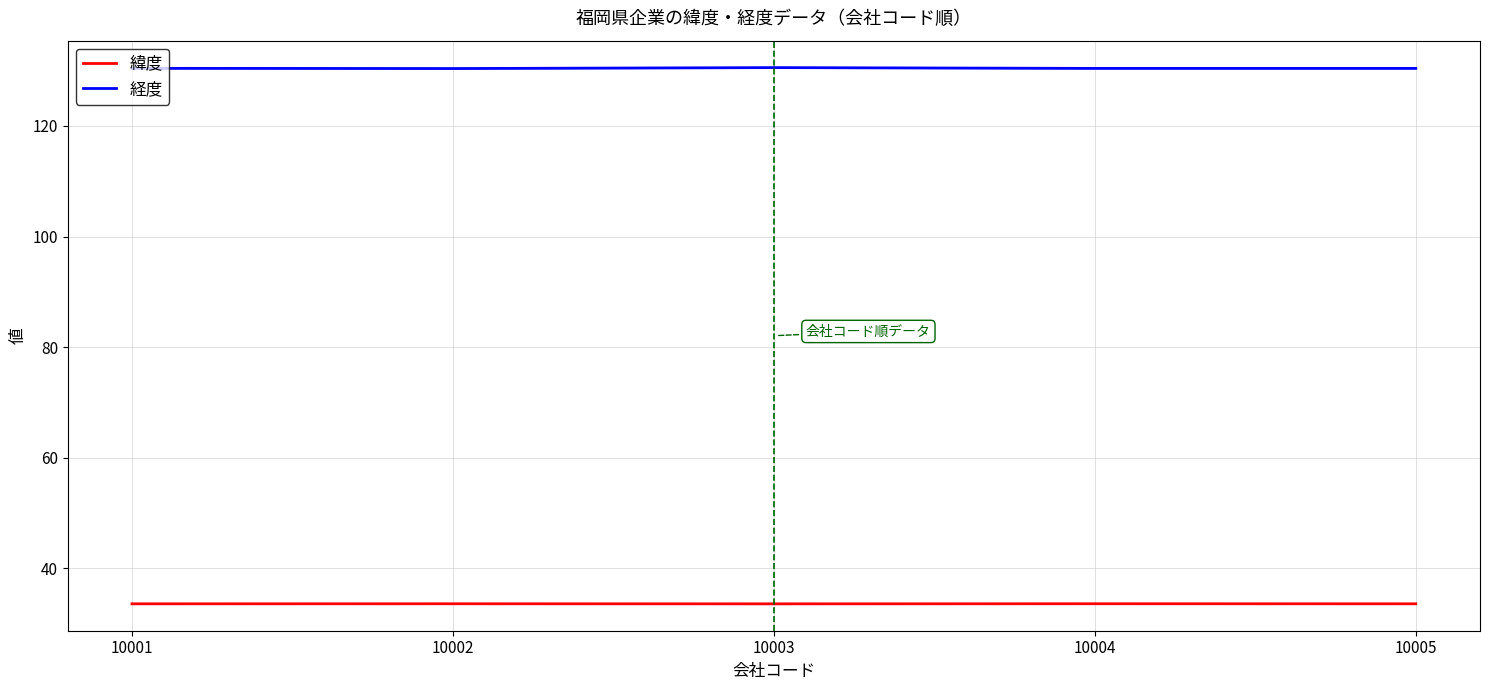

Read the 緯度 value at 10003.

33.6